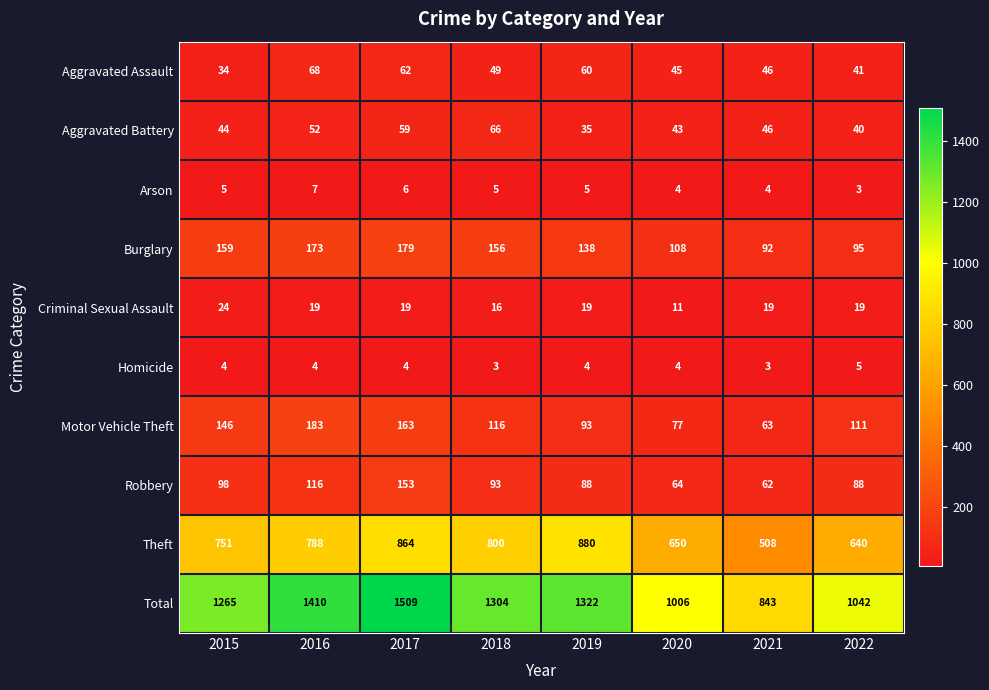

Which series has the widest spread of values?

Total